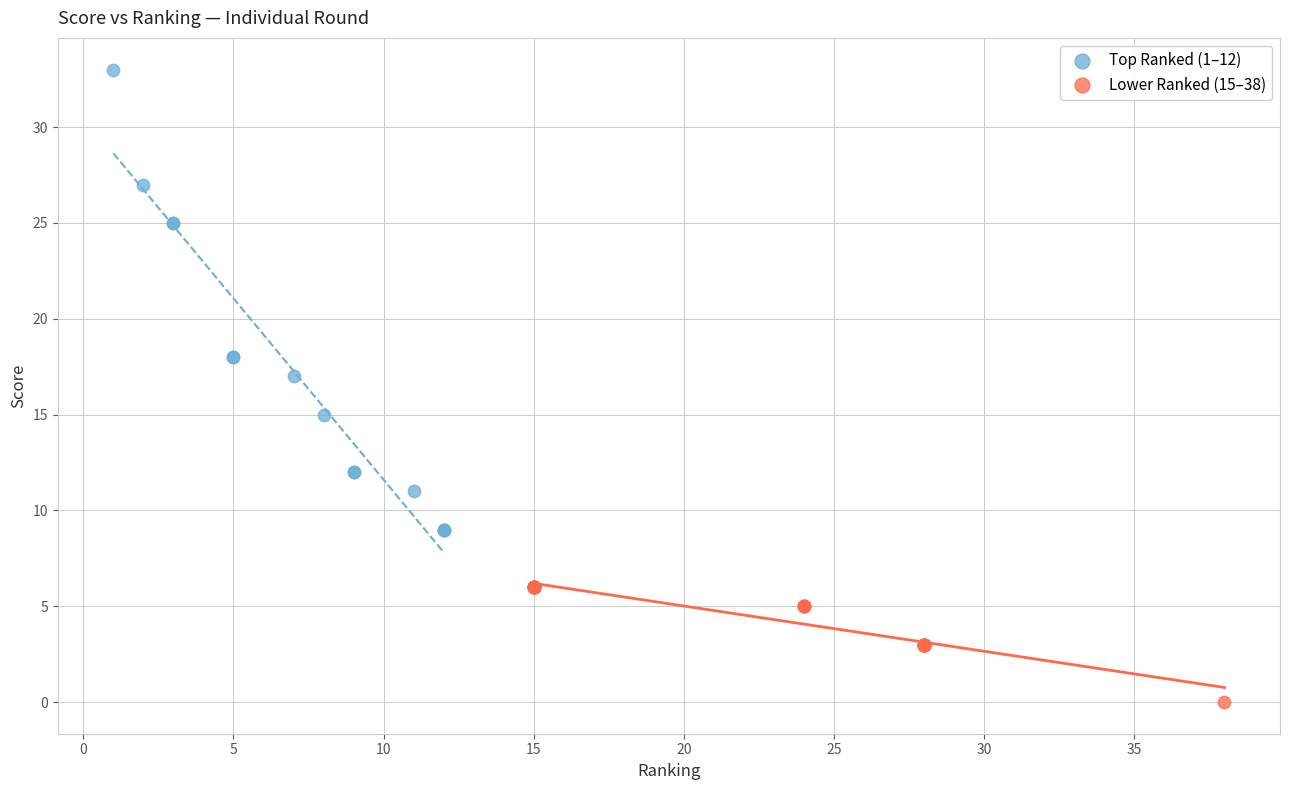

Which series has the widest spread of Y values?

Top Ranked (1–12)